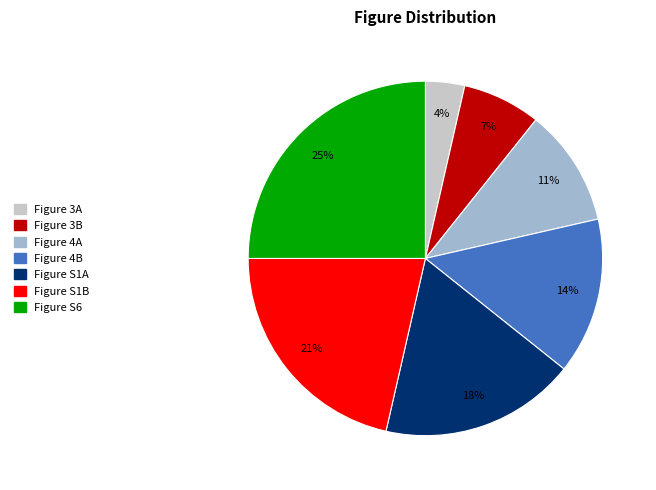

To the nearest percent, what is the difference between the Figure 3A and Figure S1A slice percentages?

14%